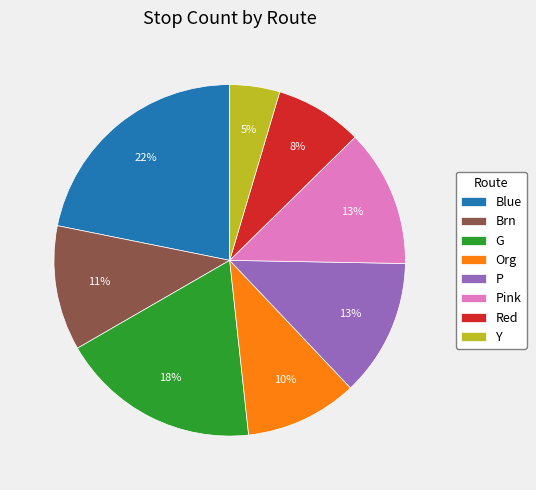

Does Red represent more than half of the total?

No